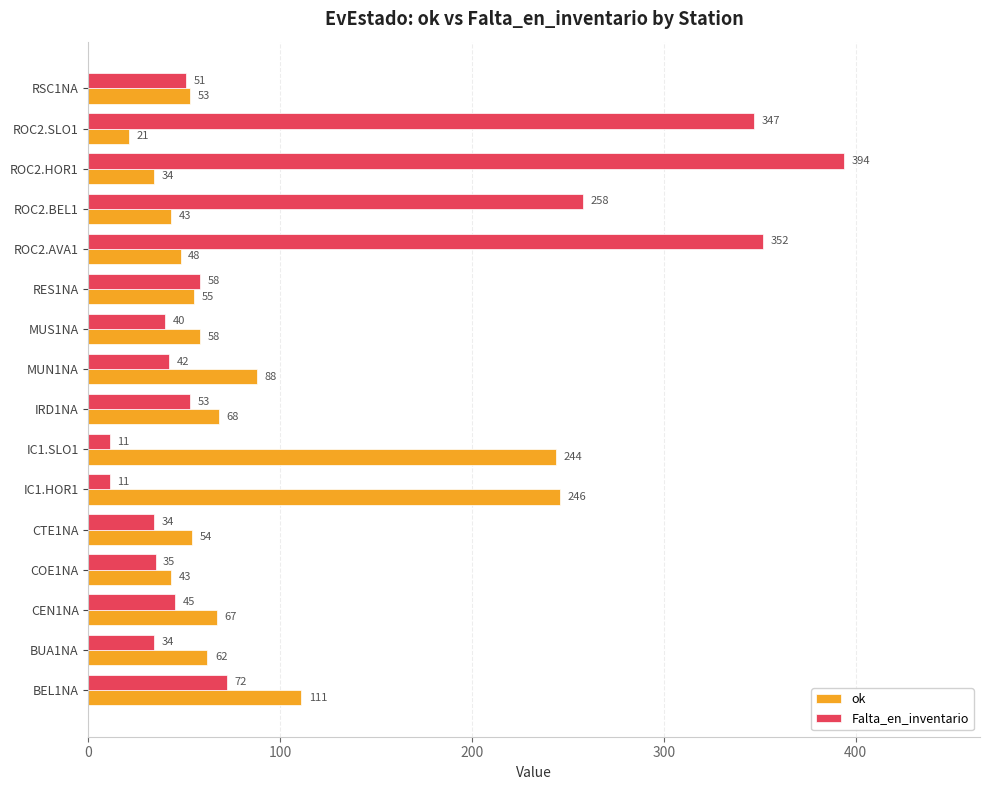

List the series in order of their peak value, lowest first.

ok, Falta_en_inventario